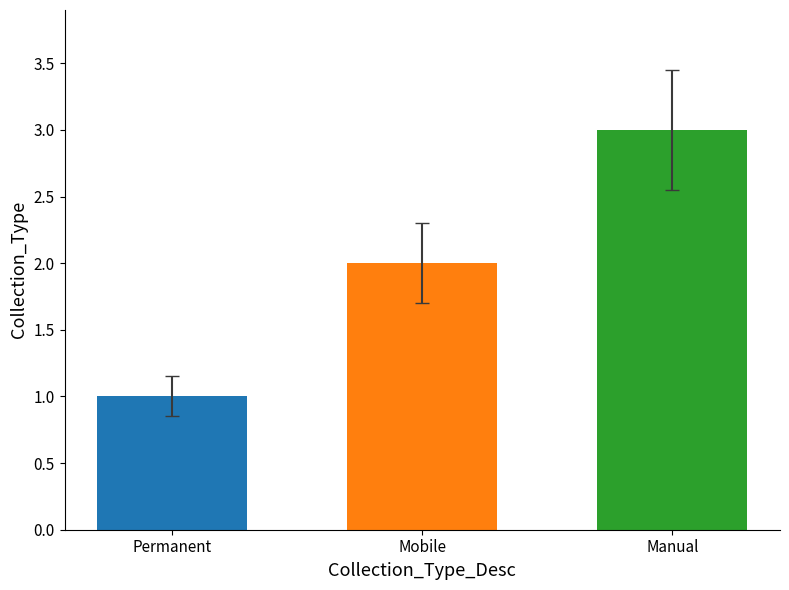

The chart shows a value of 1 at Permanent. True or false?

True